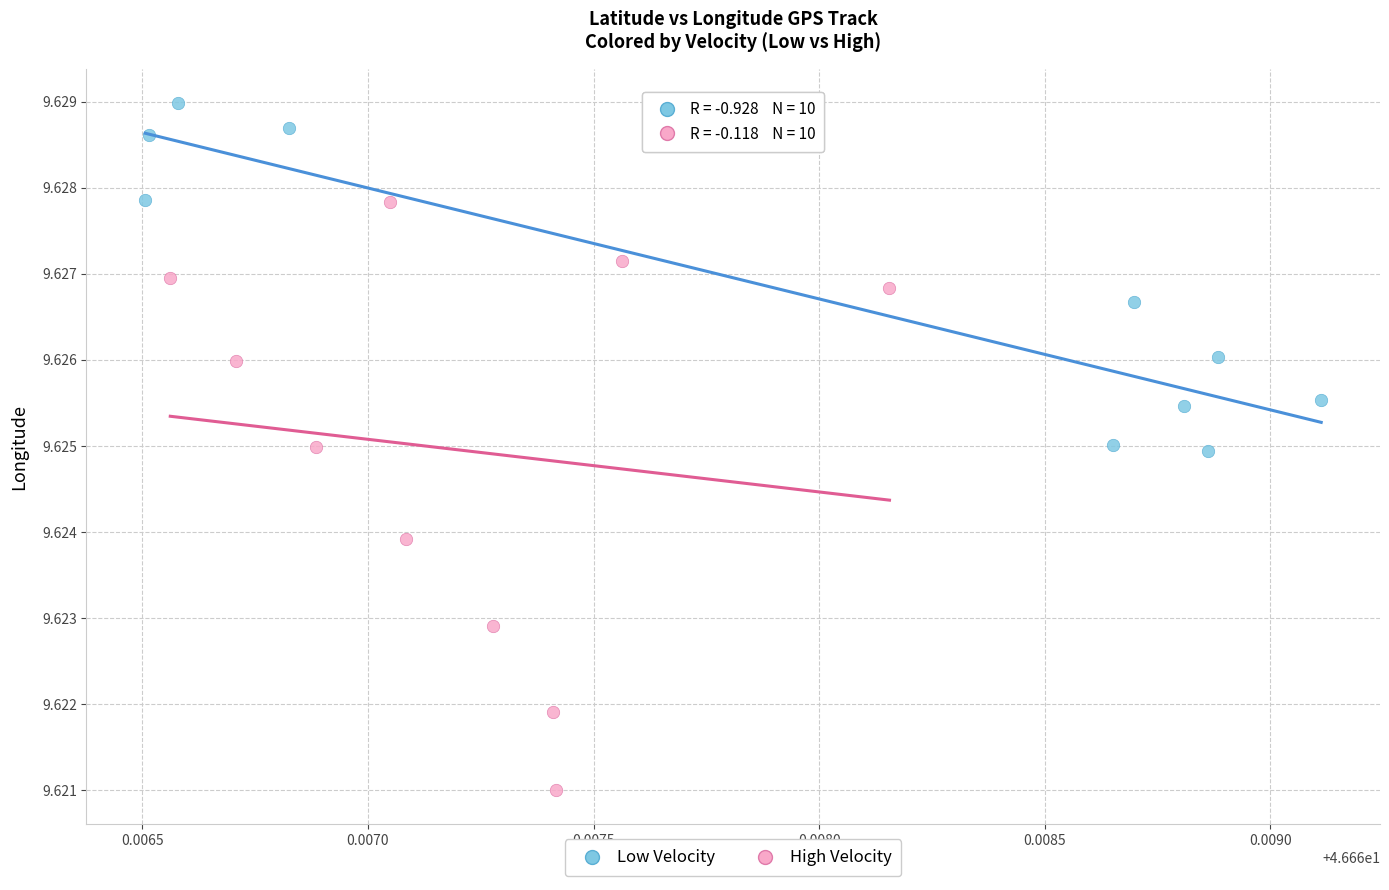

Which series contains the lowest Y value?

High Velocity